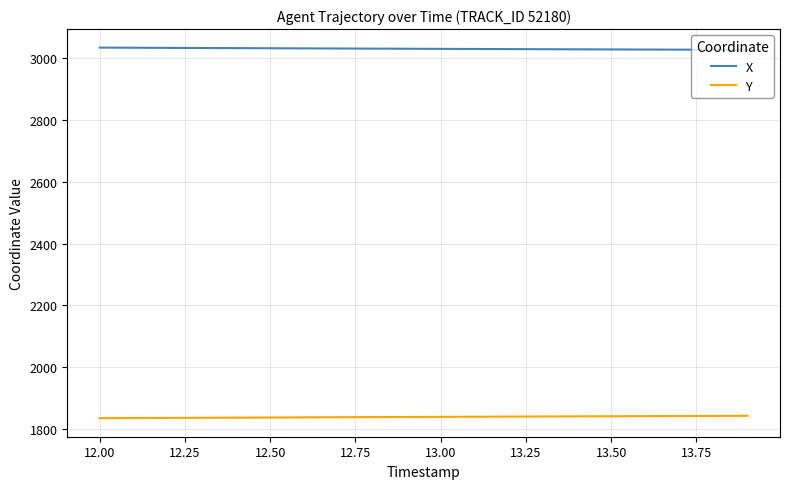

What is the lowest value of the Y series?

1836.2